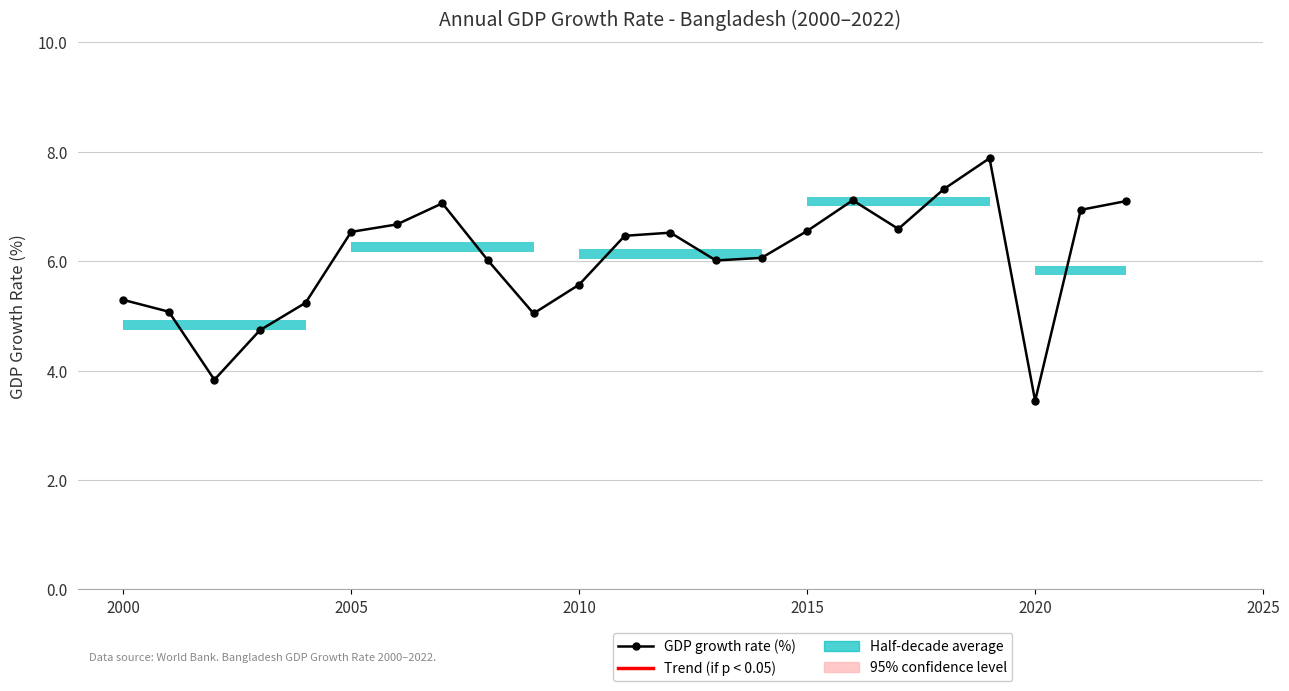

What is the value of the 15th point from the left?

6.1